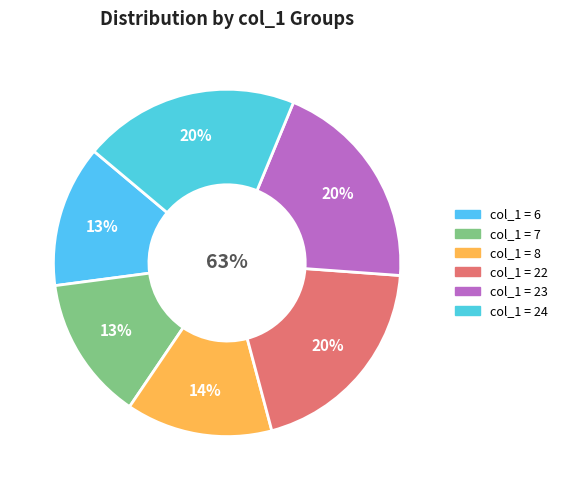

What is the ratio of the value at 23 to the value at 7?

1.5